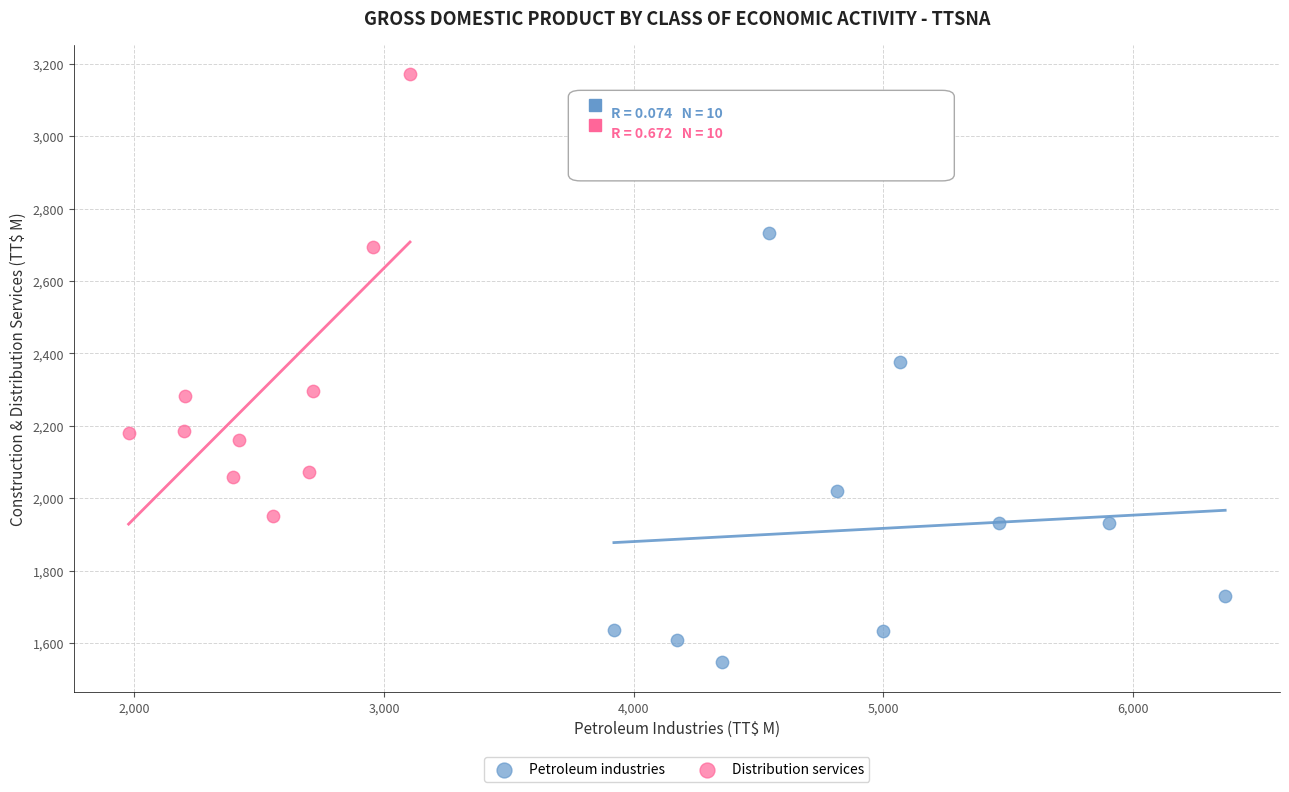

Which series has the widest spread of Y values?

Distribution services